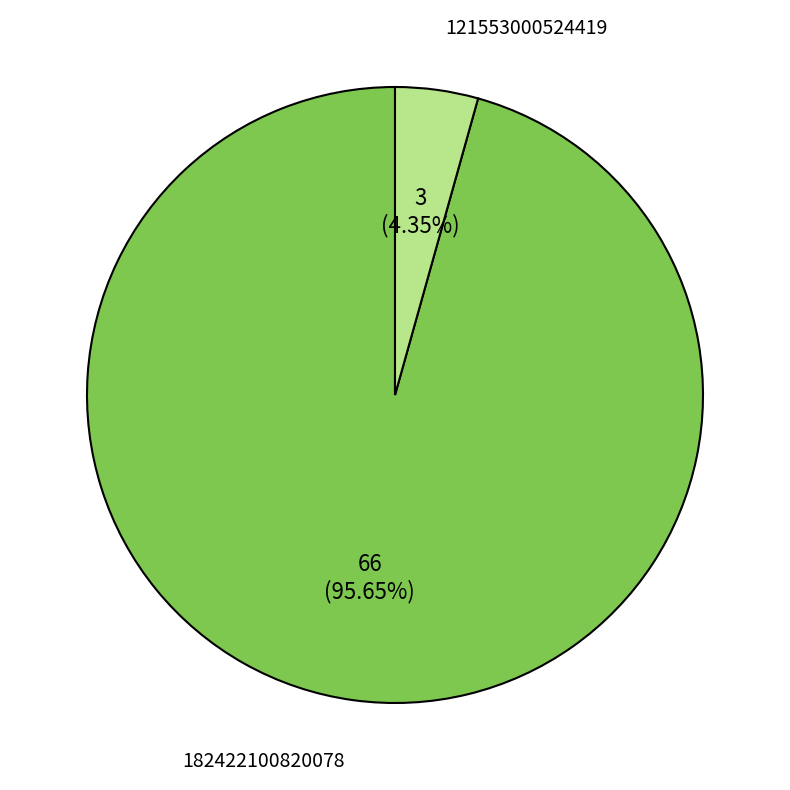

What is the largest slice in the pie chart?

182422100820078